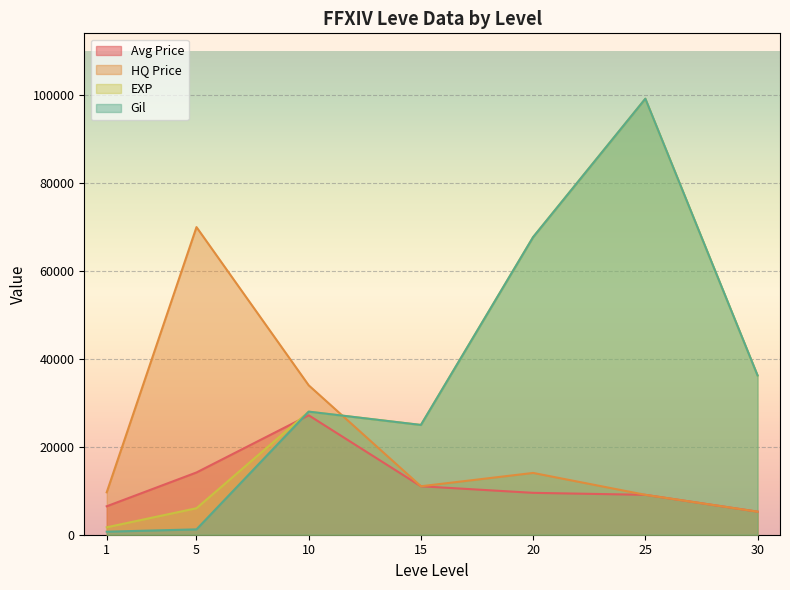

At how many categories does at least one series exceed 57993?

3